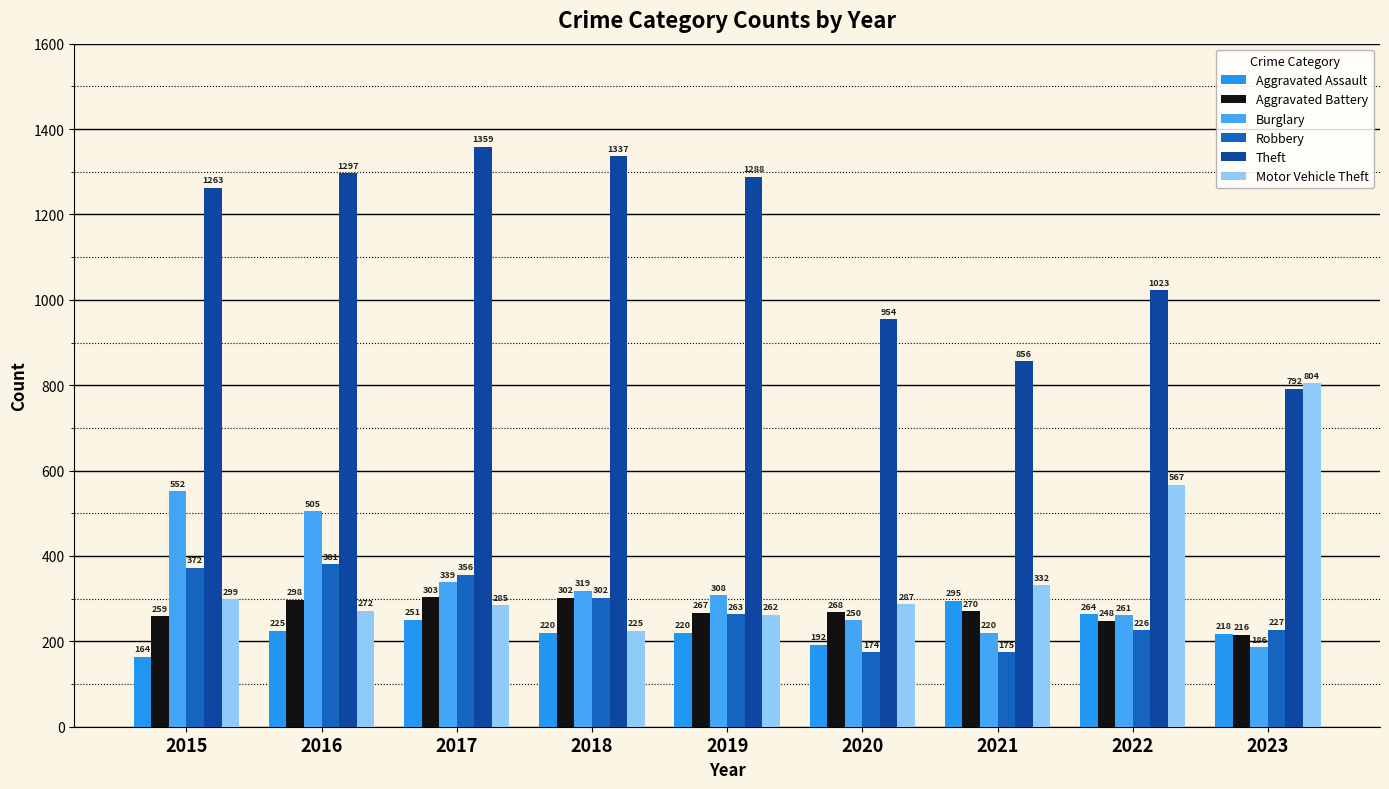

What is the spread (max minus min) of values at 2023?

618